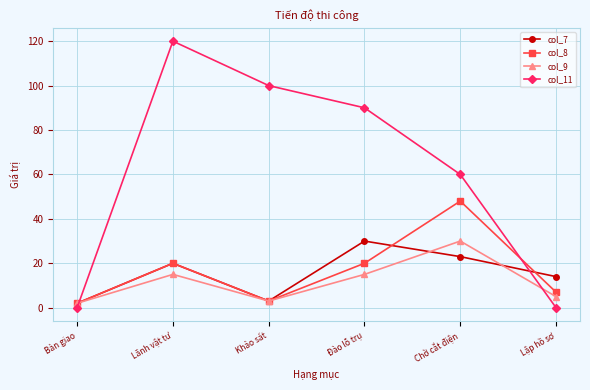

At which category does col_8 reach its first local peak?

Lãnh vật tư